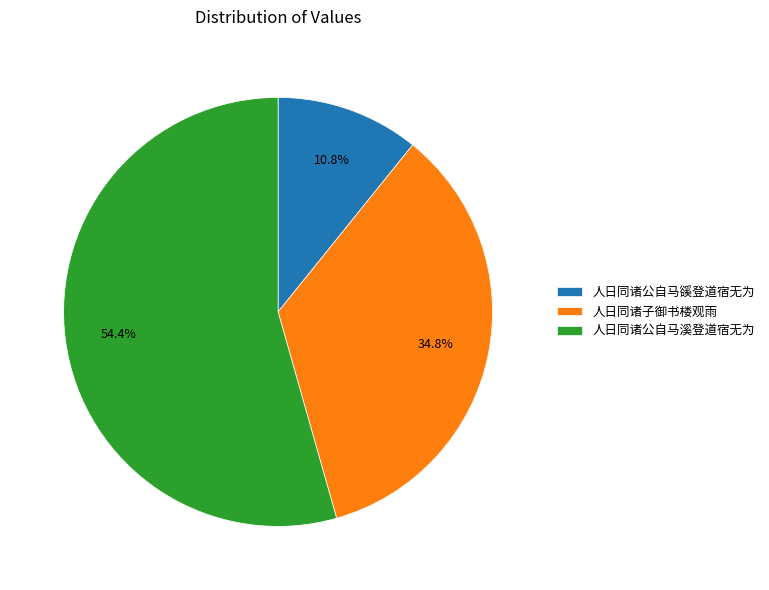

Which category has the smallest portion of the pie?

人日同诸公自马豀登道宿无为